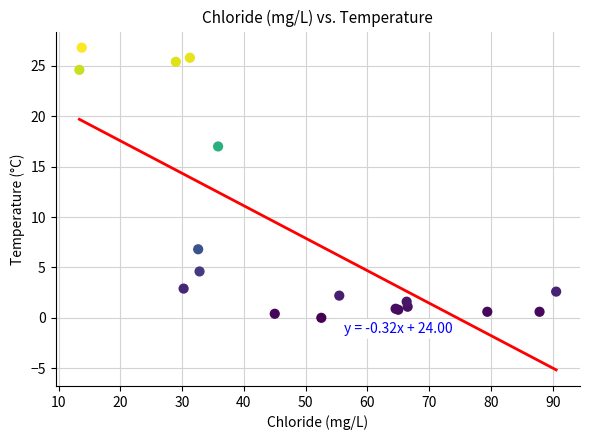

What Y value in the scatter plot is closest to 13?

17.0